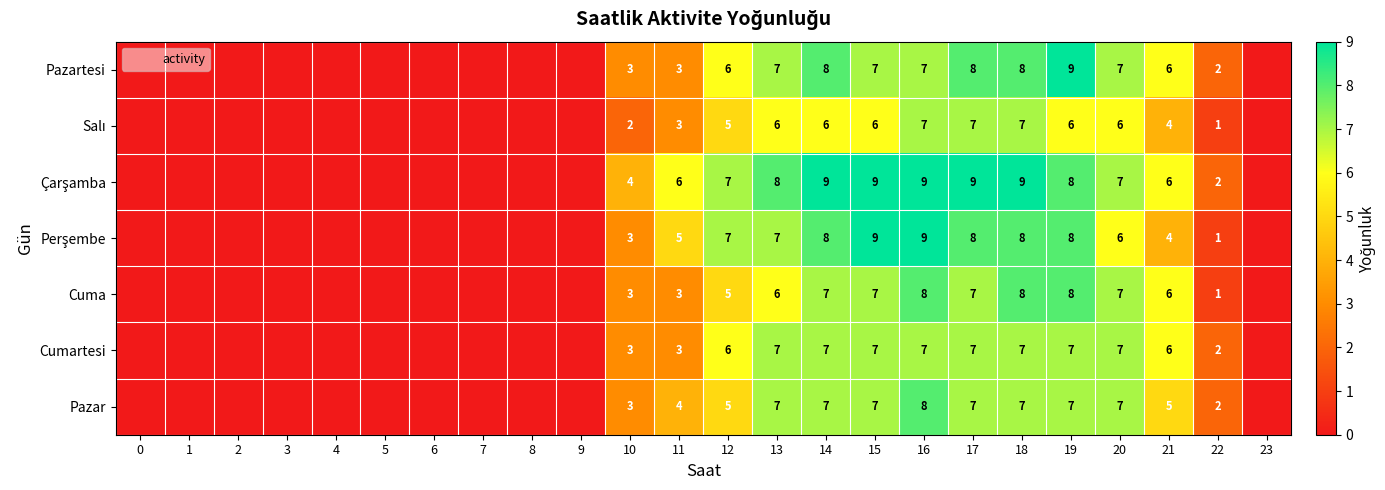

How many data points does each series have?

24